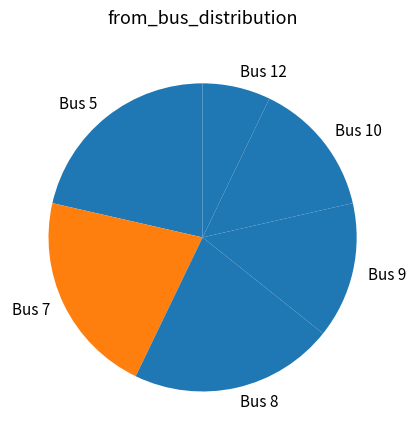

How many segments does this pie chart have?

6